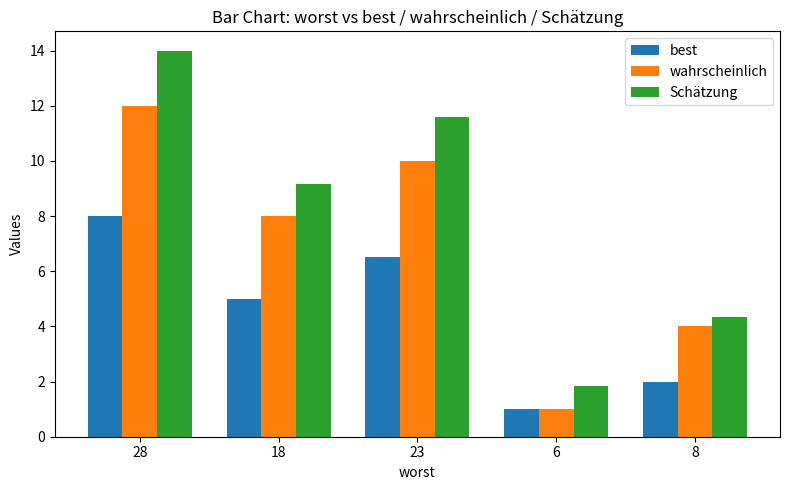

Is the value of best at 18 greater than the value of wahrscheinlich at 18?

No